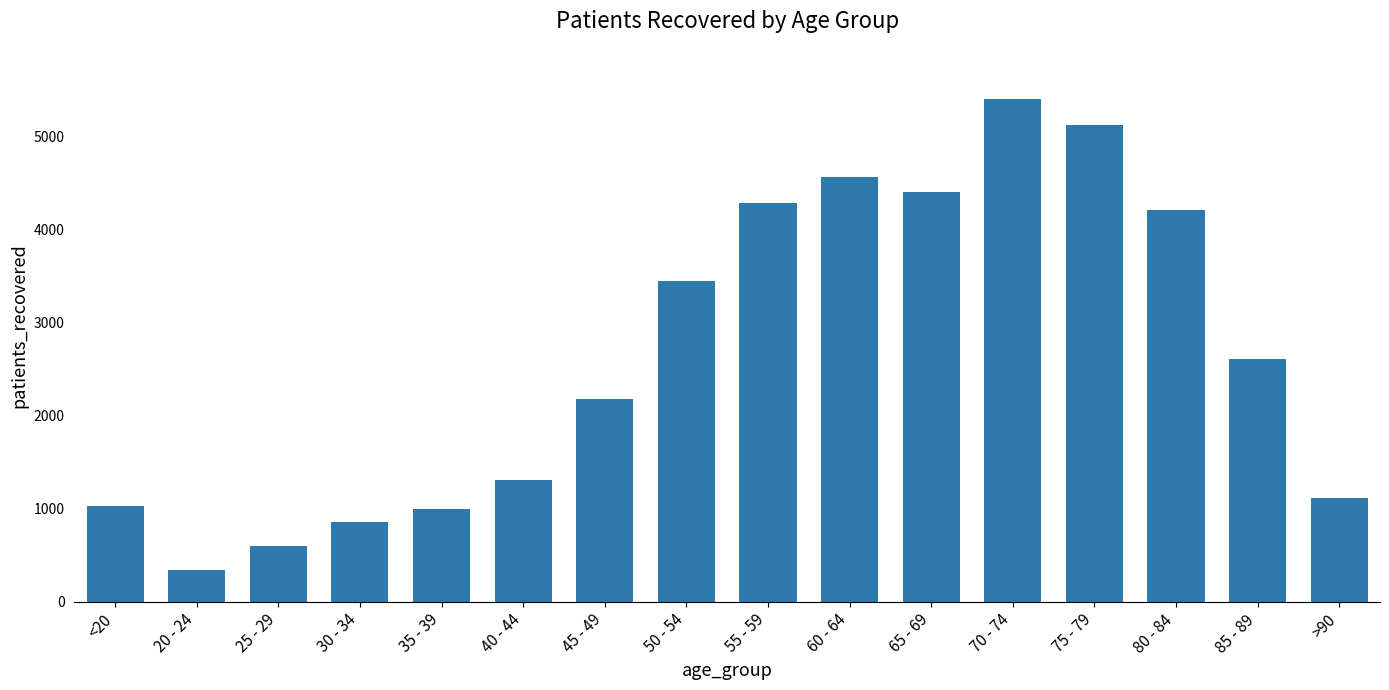

What is the ratio of the value at 55 - 59 to the value at 85 - 89?

1.6